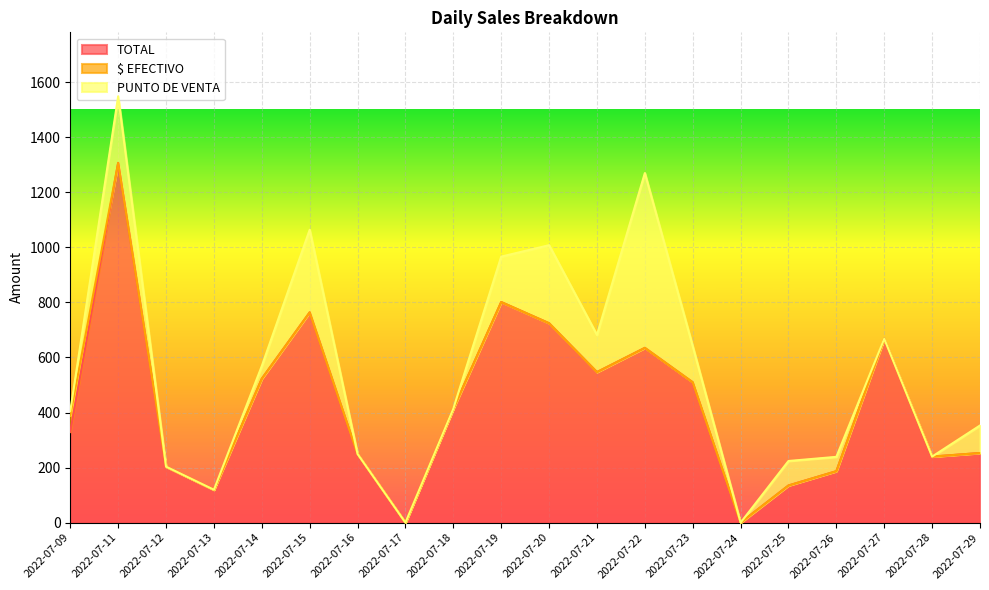

Which series changed the most between 2022-07-14 and 2022-07-23?

PUNTO DE VENTA